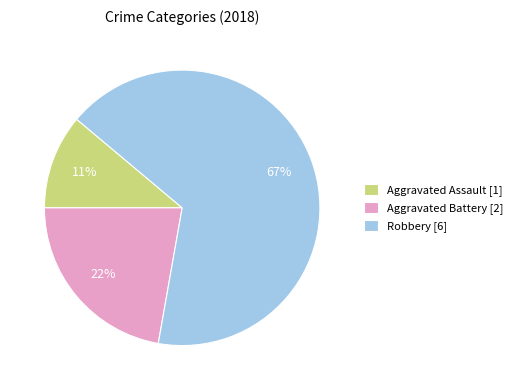

To the nearest percent, what is the difference between the largest and smallest slice percentages?

56%